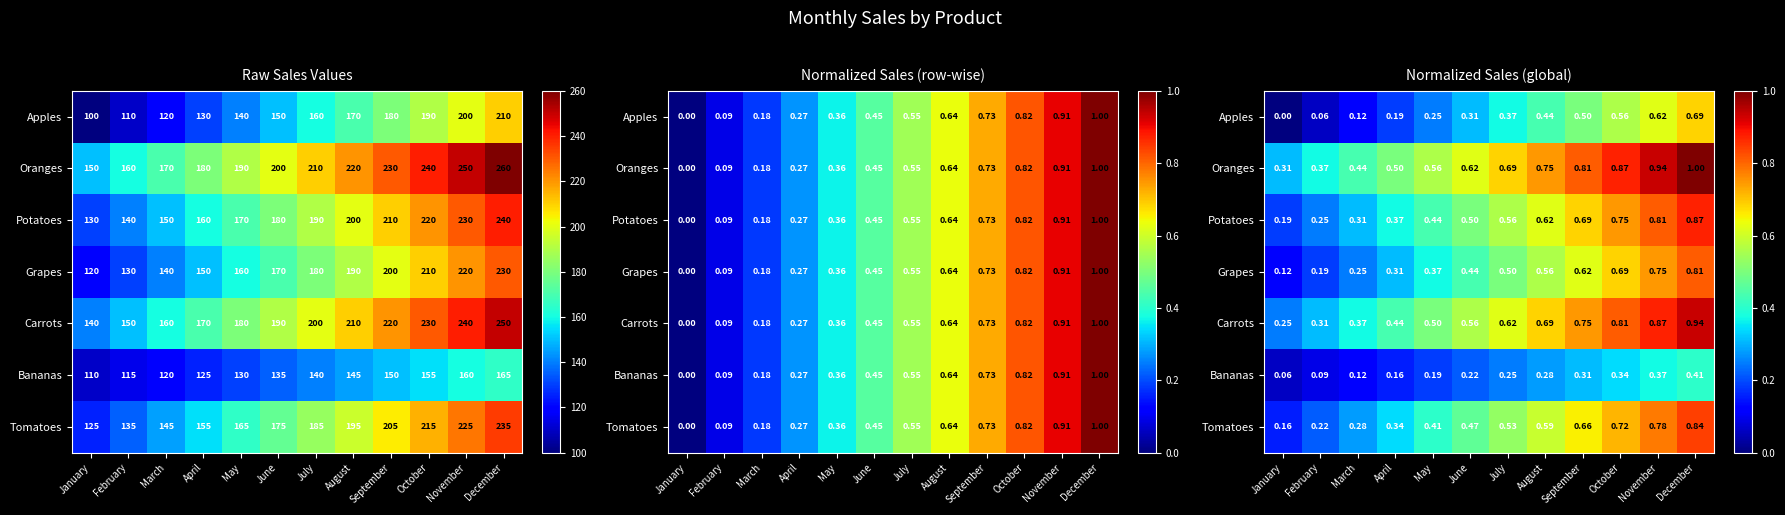

At which label does Oranges reach its peak?

December